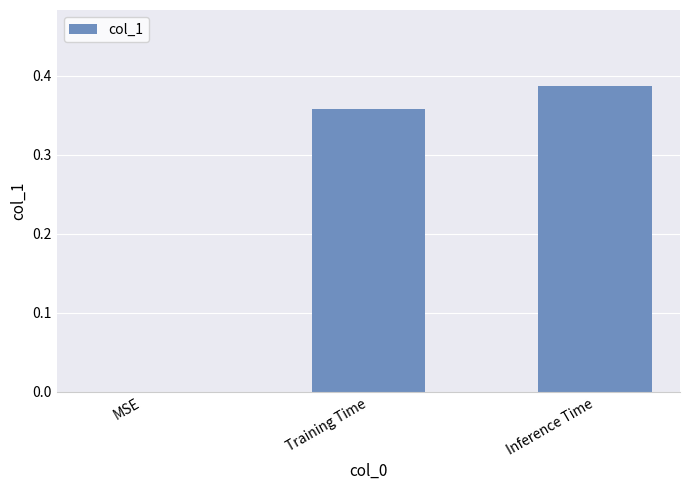

True or false: the data shows 0.1 at Training Time.

False